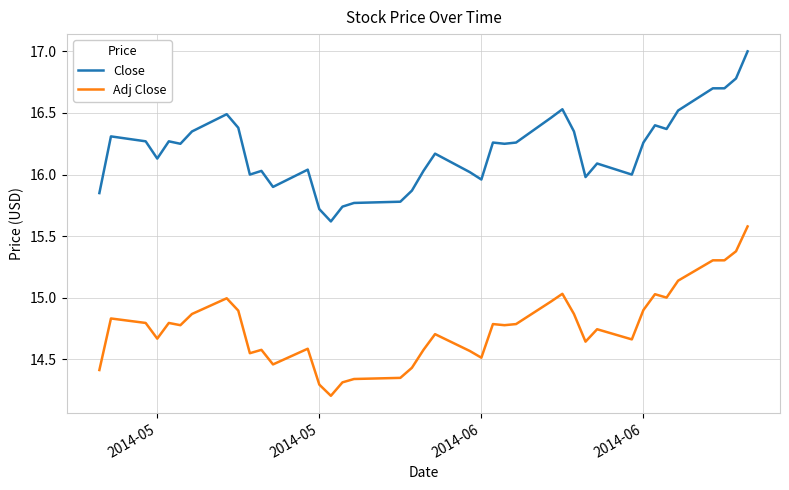

What is the greatest value displayed?

17.0